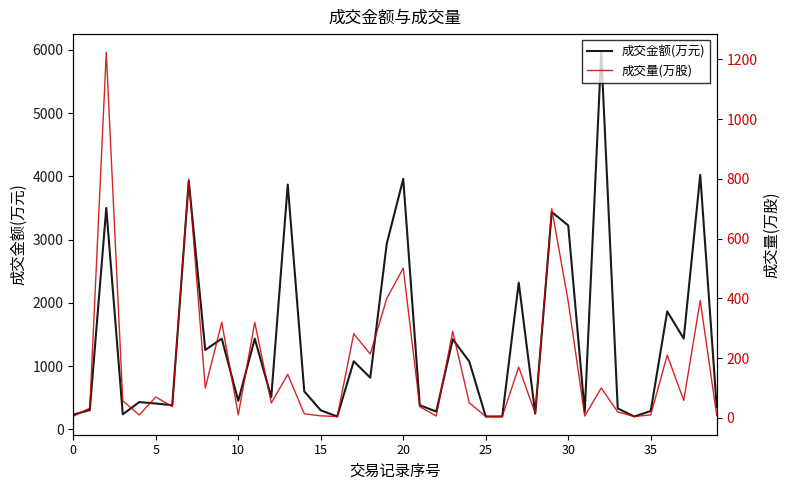

List the series in order of their peak value, highest first.

成交金额(万元), 成交量(万股)